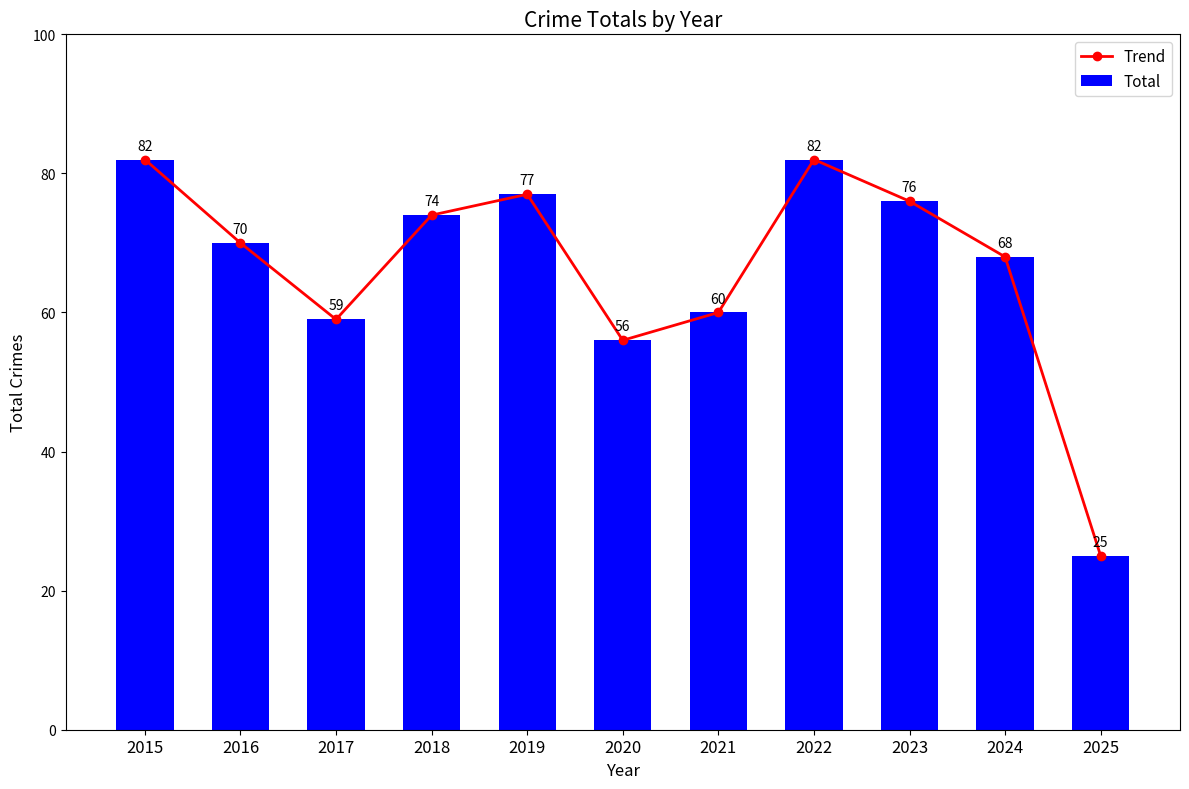

What is the average value of the Total series?

66